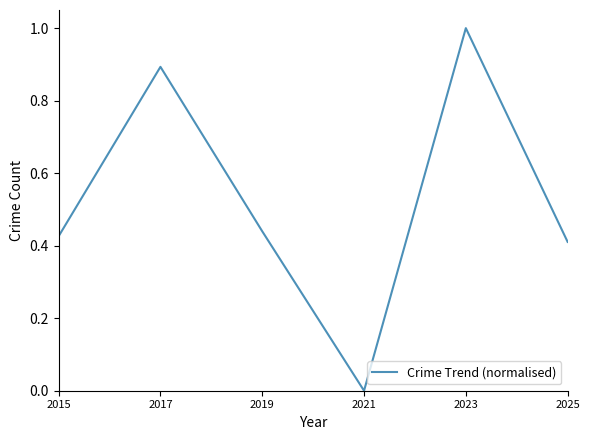

Rank the categories by value from highest to lowest.

2023, 2017, 2019, 2015, 2025, 2021